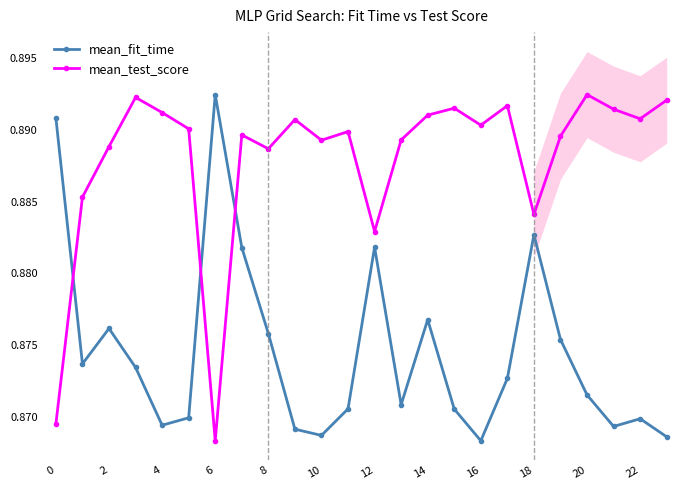

True or false: mean_test_score has more than 0 points higher than both neighbors.

True